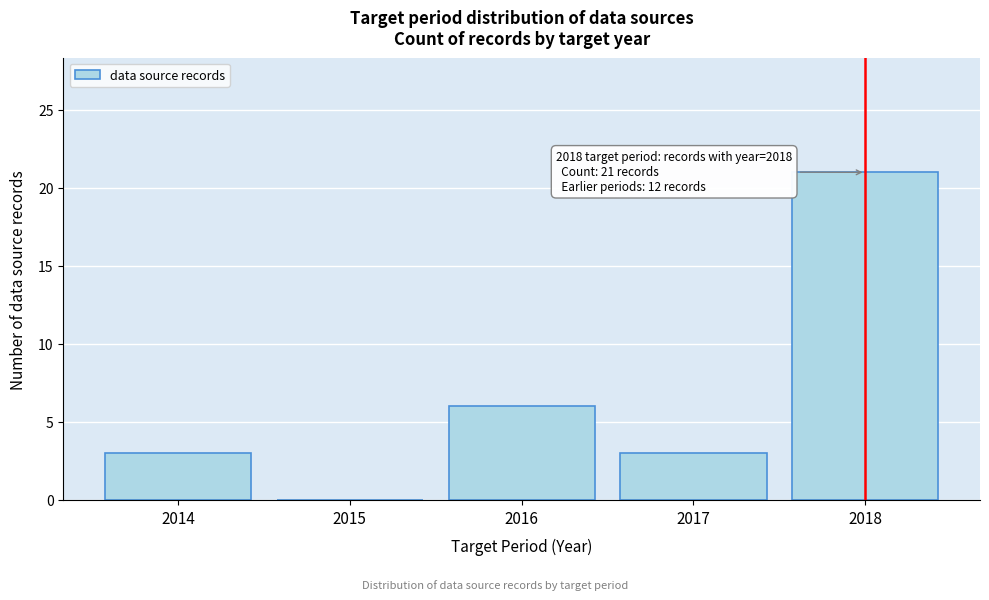

Which range on the x-axis has the tallest bar?

2017.5 to 2018.5